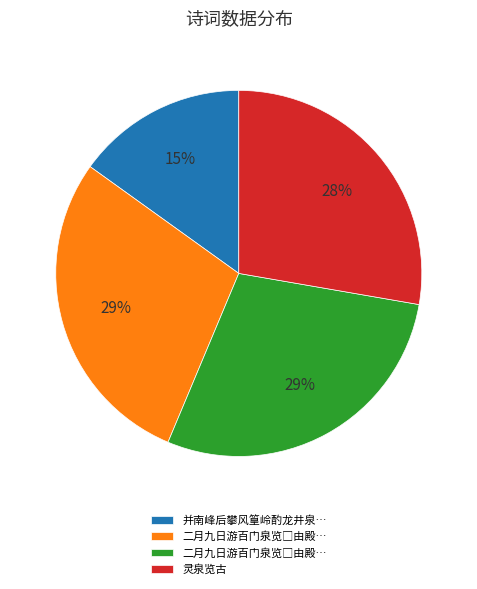

How many segments does this pie chart have?

4